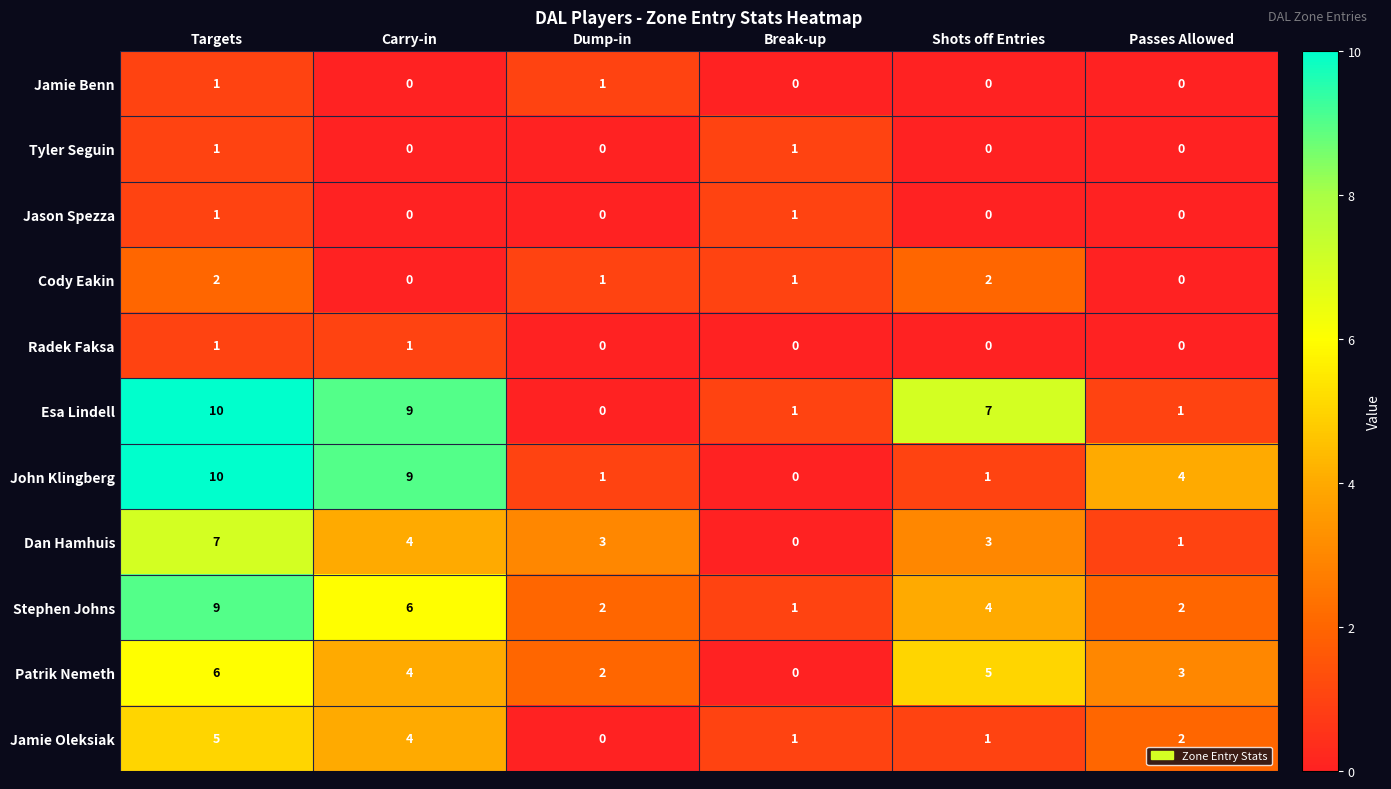

What is the spread (max minus min) of values at Carry-in?

9